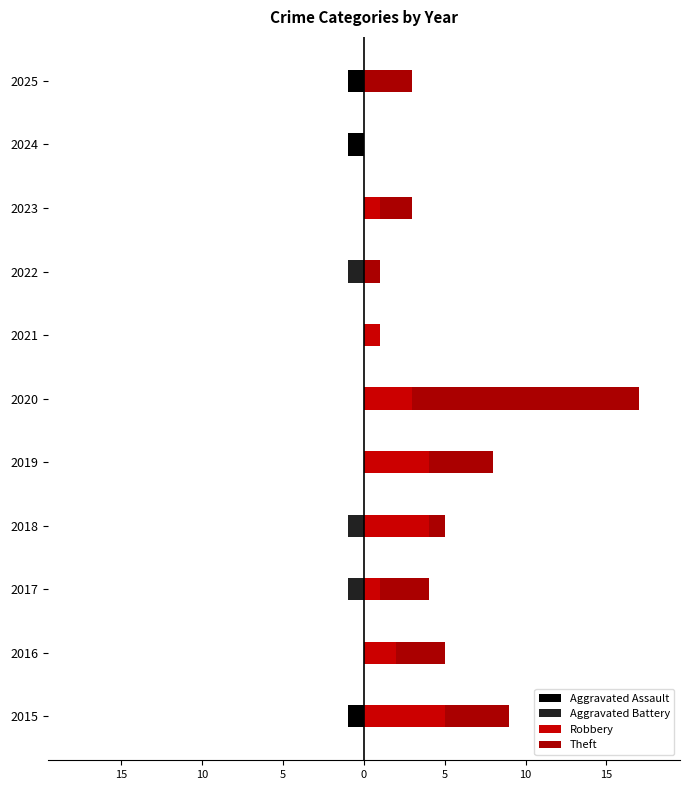

What is the highest value of the Robbery series?

5